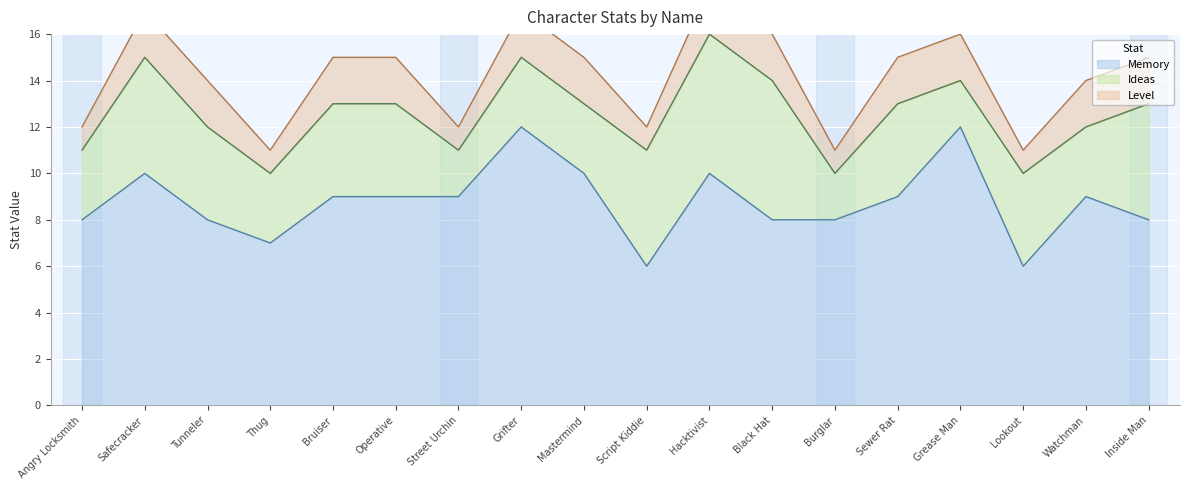

What is the difference between the Level values at Burglar and Inside Man?

1